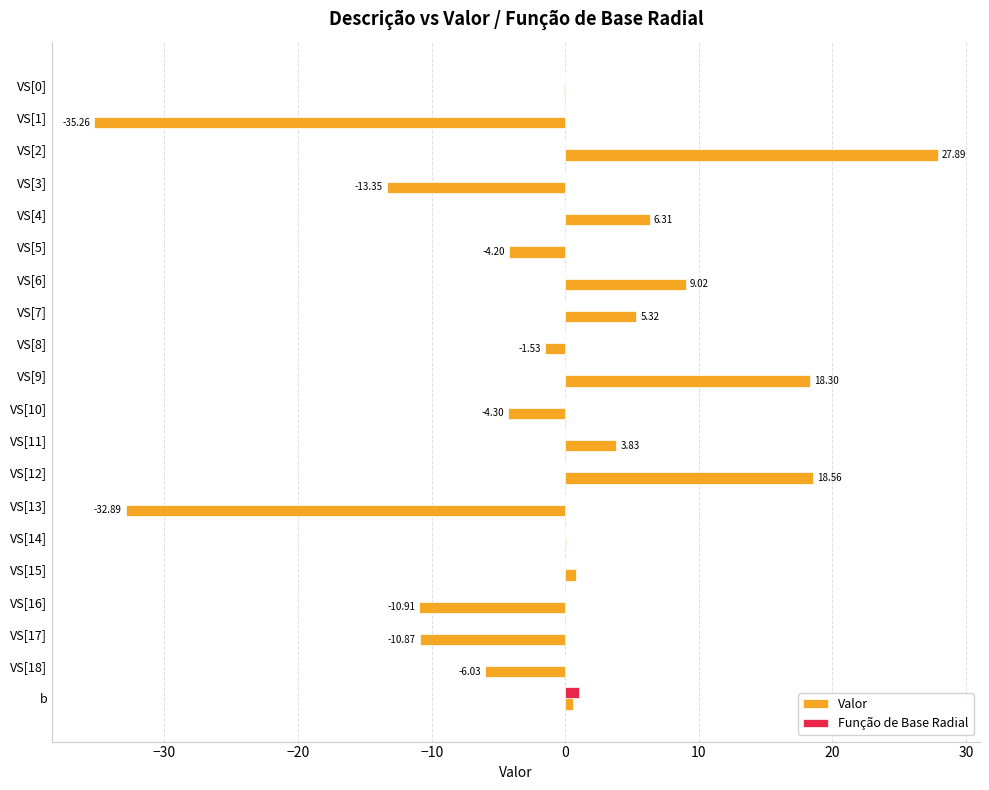

What is the total value across all series at VS[5]?

-4.2